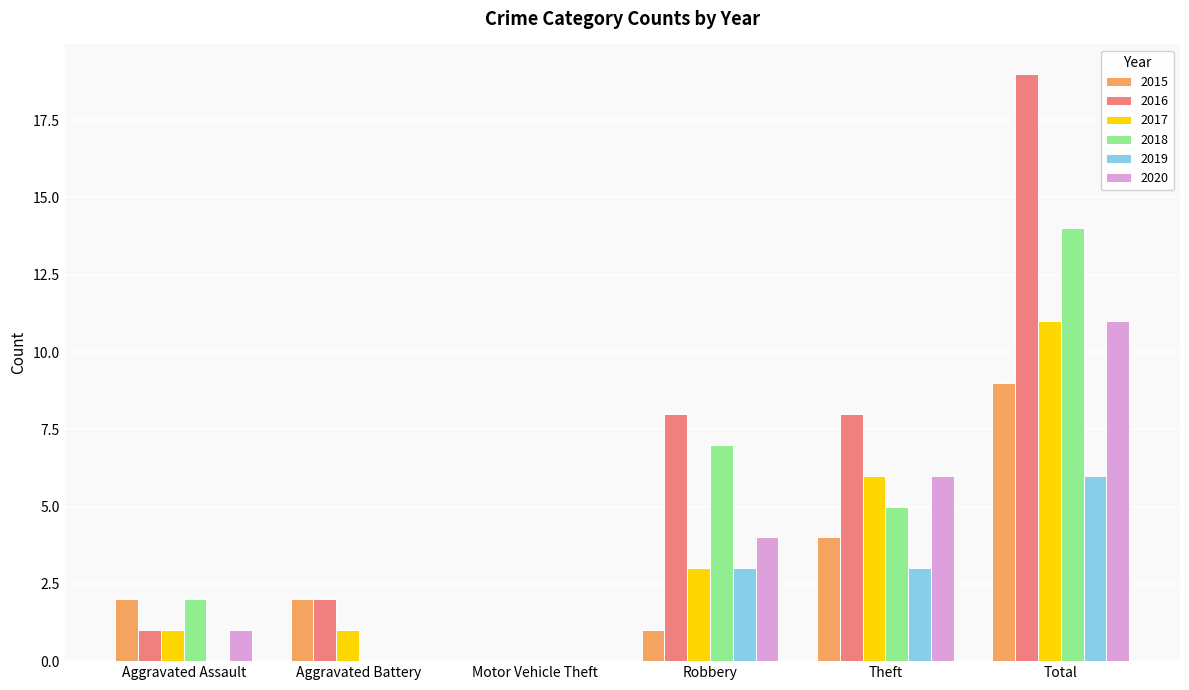

What is the maximum value shown in the chart?

19